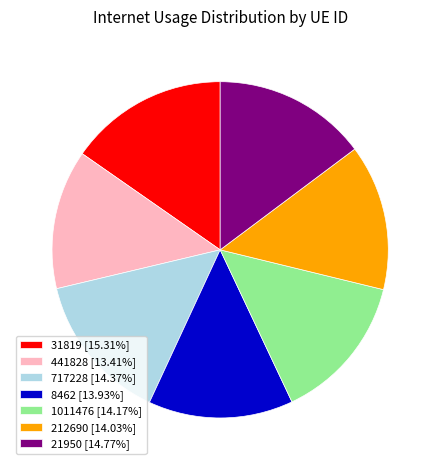

Combined, do 21950 and 31819 account for over 50%?

No